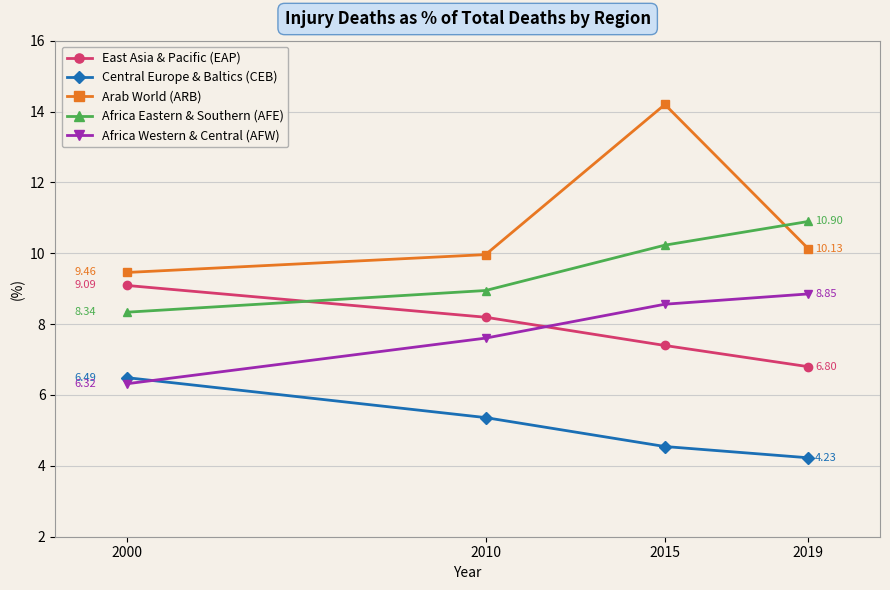

What is the difference between the highest and lowest values at 2000?

3.1